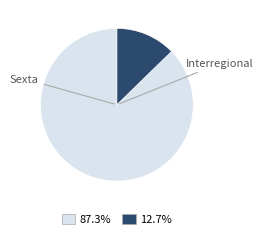

How many slices are in this pie chart?

2